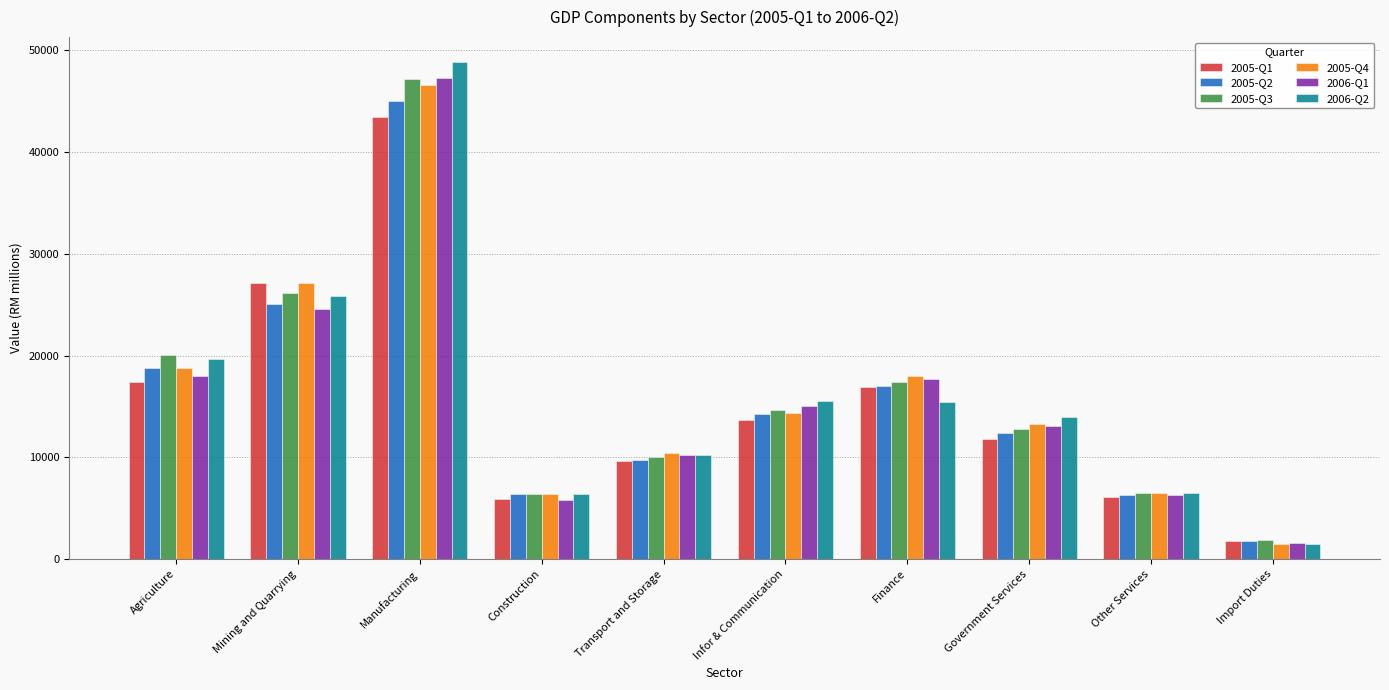

The 2006-Q2 series shows 1507.2 at Import Duties. True or false?

True